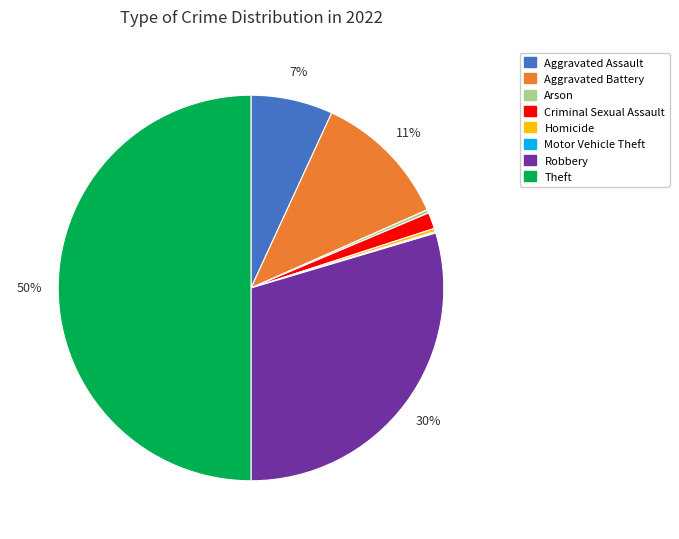

What is the largest slice in the pie chart?

Theft